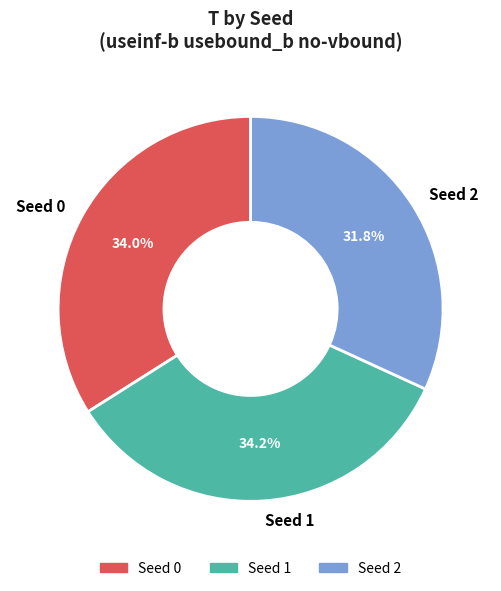

Which has a higher value, Seed 2 or Seed 1?

Seed 1